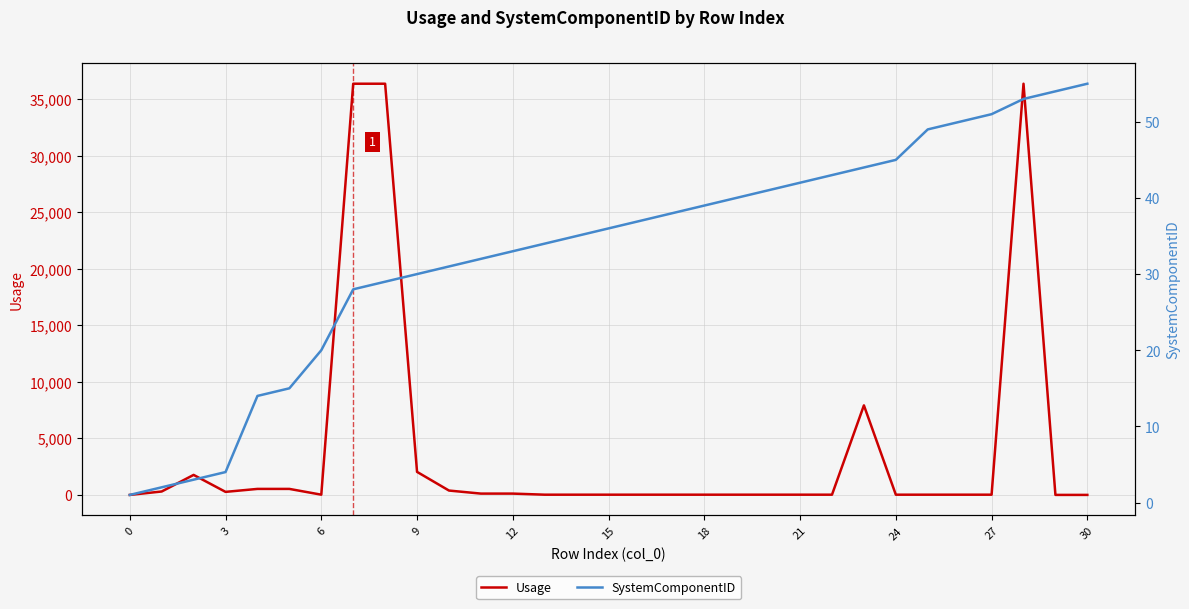

List the series in order of their peak value, lowest first.

SystemComponentID, Usage